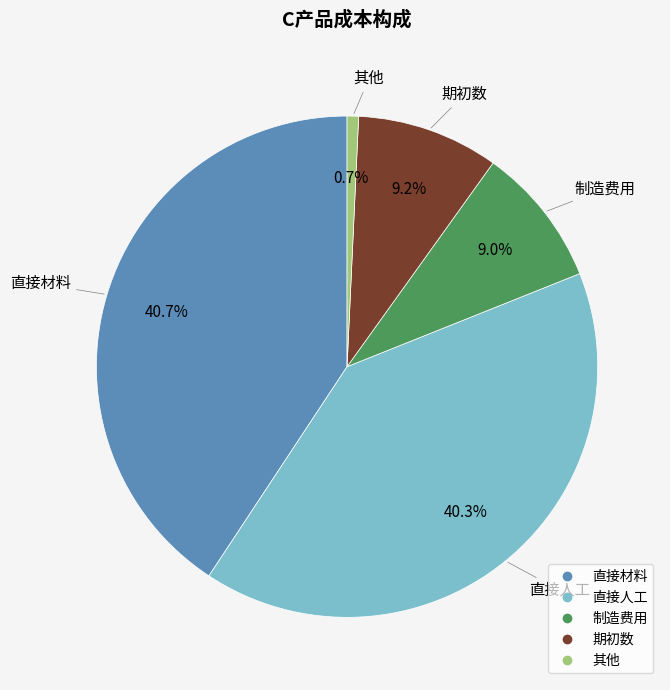

What is the ratio of the value at 直接材料 to the value at 制造费用?

4.5